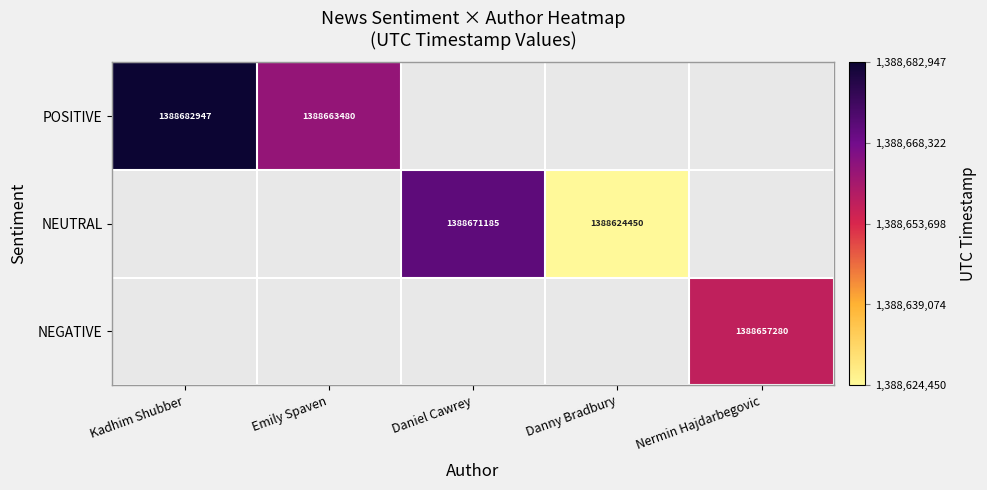

At how many categories does at least one series exceed 1388676768?

1